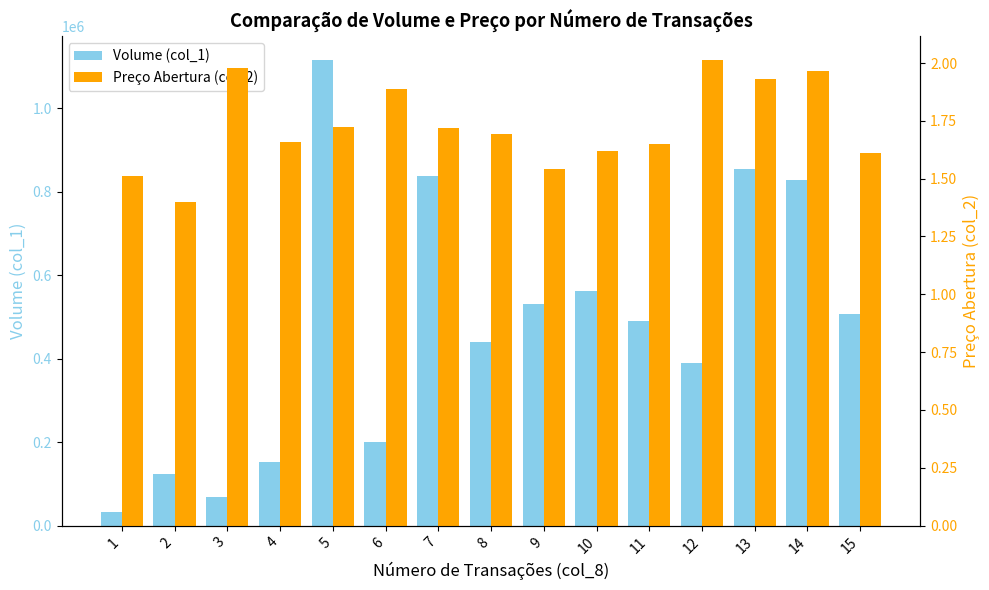

At how many categories does at least one series exceed 86772?

13